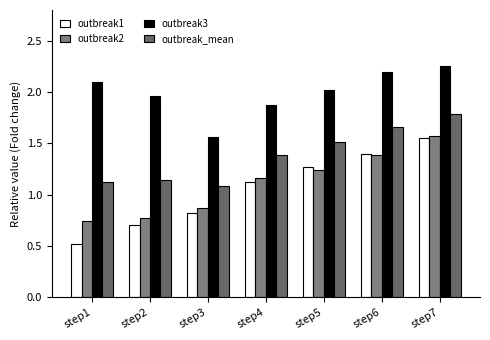

Is the value of outbreak2 at step5 greater than the value of outbreak_mean at step5?

No